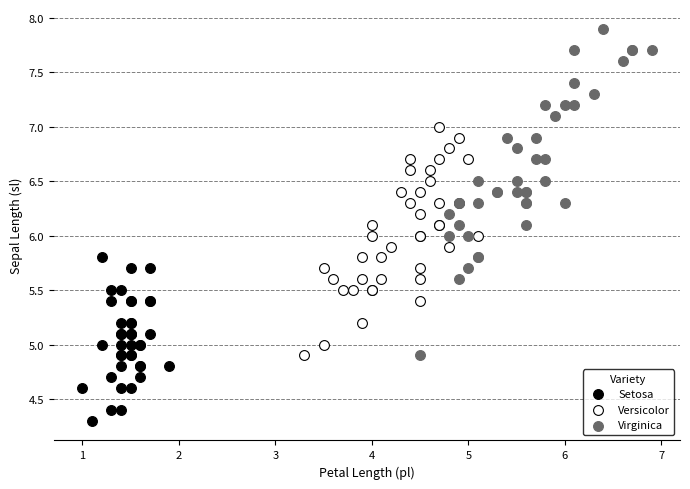

What are all the series names shown in the legend?

Setosa, Versicolor, Virginica